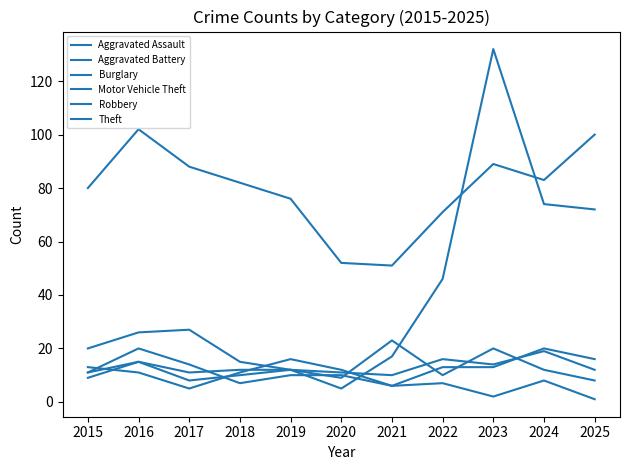

Between 2023 and 2015, which is larger?

2023